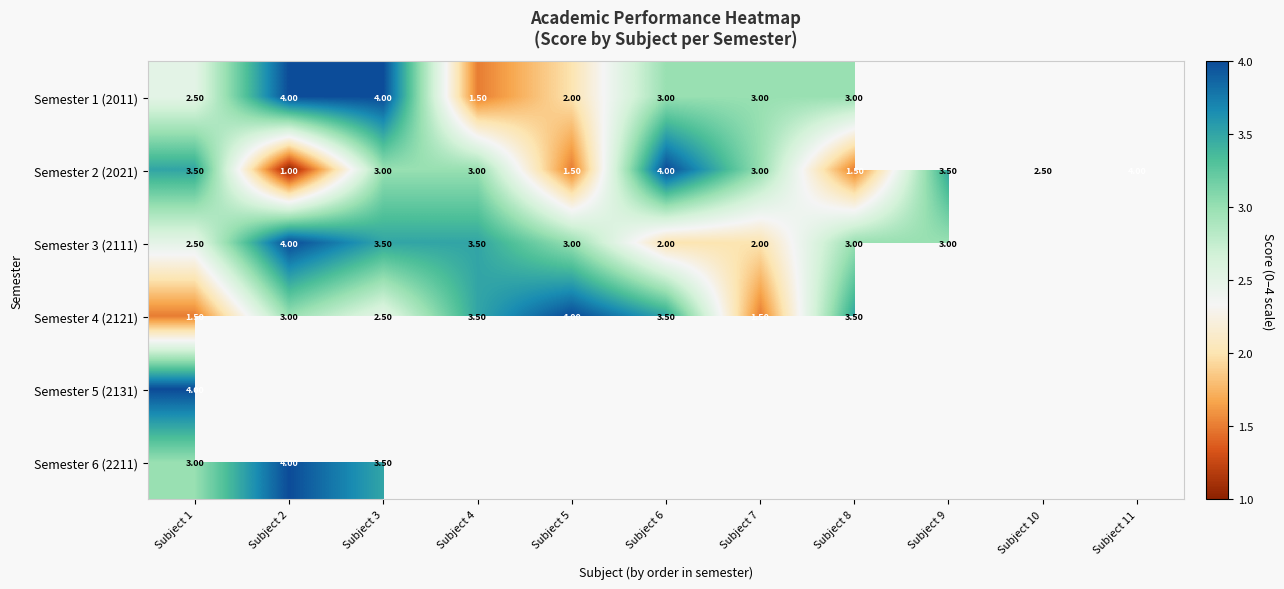

What is the sum of the Semester 3 (2111) values at Subject 8 and Subject 3?

6.5